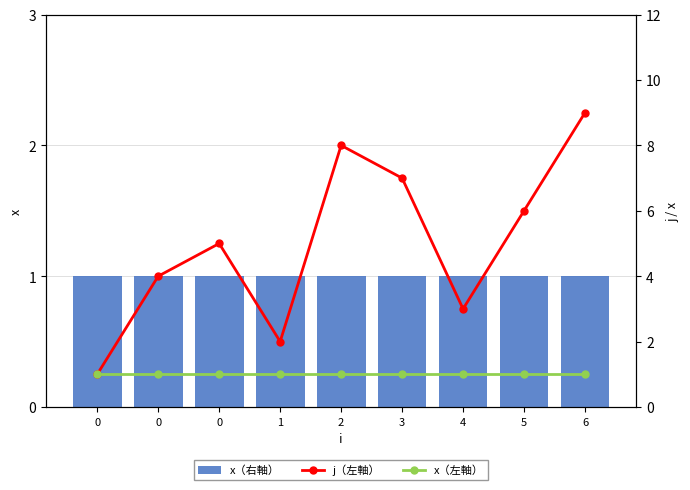

Reading left to right, what are all the values shown in this chart?

x（右軸）: 0=1	0=1	0=1	1=1	2=1	3=1	4=1	5=1	6=1
j（左軸）: 0=1	0=4	0=5	1=2	2=8	3=7	4=3	5=6	6=9
x（左軸）: 0=1	0=1	0=1	1=1	2=1	3=1	4=1	5=1	6=1